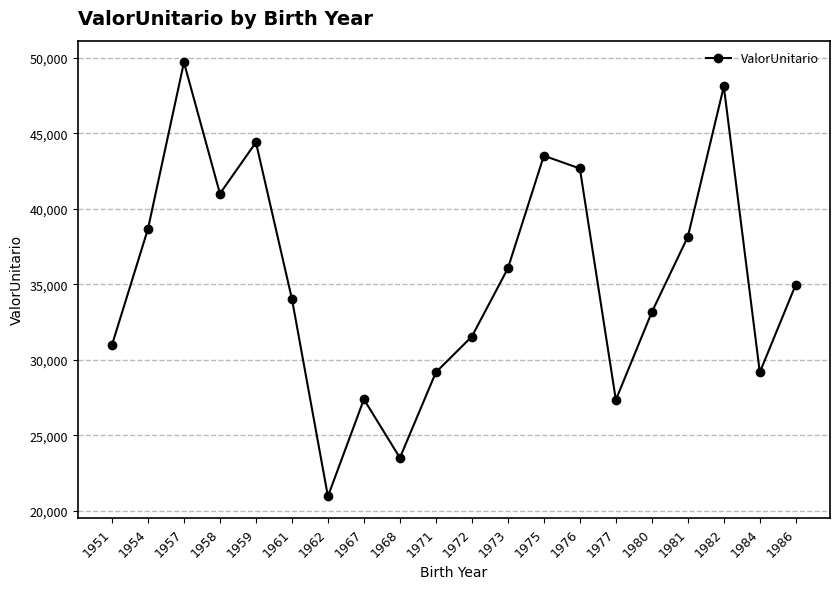

What is the difference between the maximum and minimum values?

28764.1